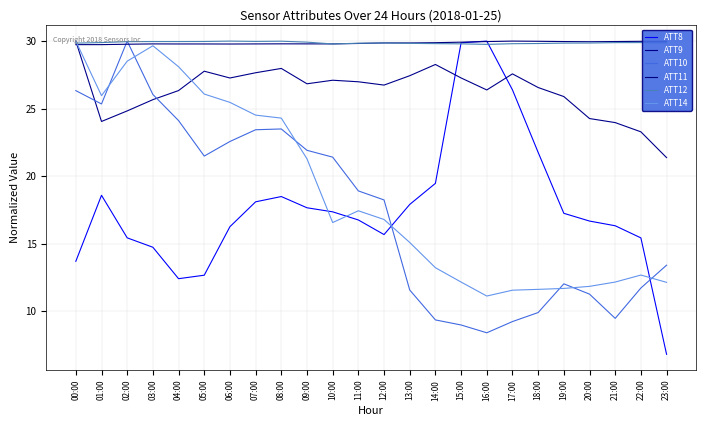

How many values in the ATT8 series are below 17?

12